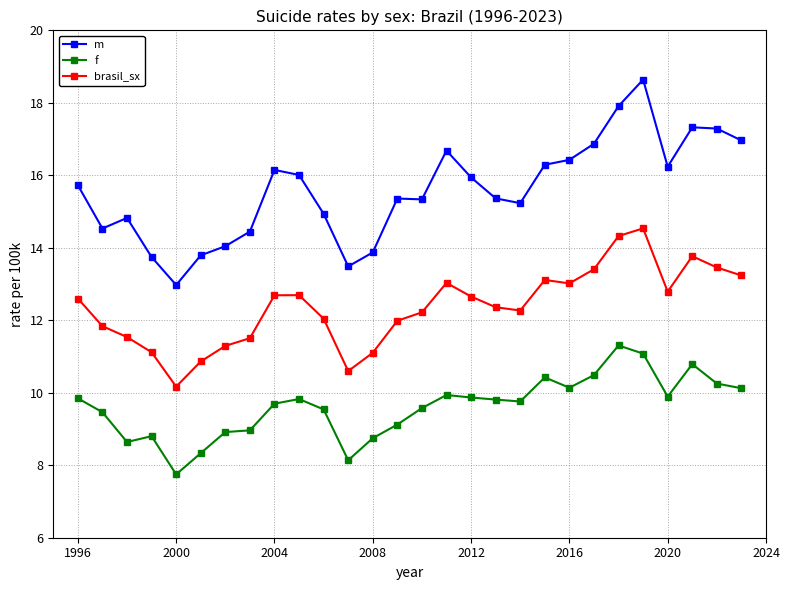

True or false: brasil_sx and f intersect in this chart.

False